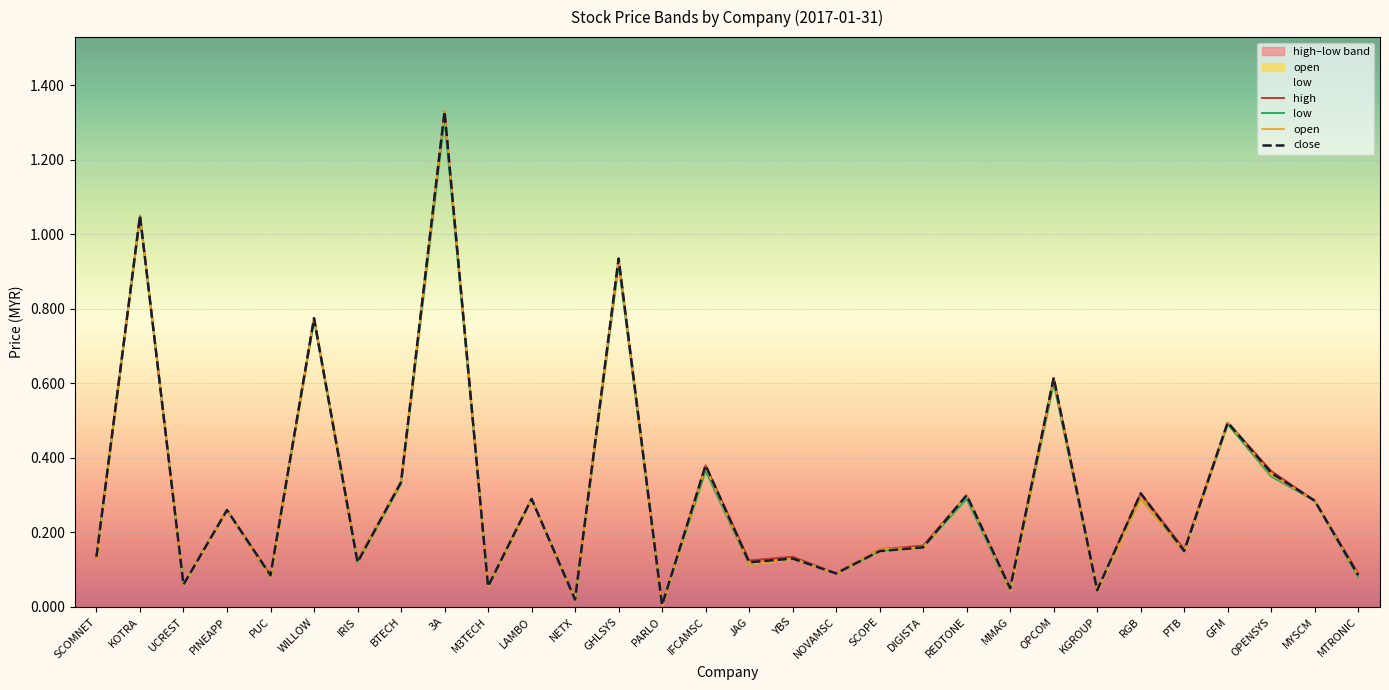

Reading right to left, list all the values displayed in this chart.

open: 0.1	0.3	0.4	0.5	0.1	0.3	0.0	0.6	0.0	0.3	0.2	0.2	0.1	0.1	0.1	0.4	0.0	0.9	0.0	0.3	0.1	1.3	0.3	0.1	0.8	0.1	0.3	0.1	1.1	0.1
high: 0.1	0.3	0.4	0.5	0.2	0.3	0.0	0.6	0.1	0.3	0.2	0.2	0.1	0.1	0.1	0.4	0.0	0.9	0.0	0.3	0.1	1.3	0.3	0.1	0.8	0.1	0.3	0.1	1.1	0.1
low: 0.1	0.3	0.3	0.5	0.1	0.3	0.0	0.6	0.0	0.3	0.2	0.1	0.1	0.1	0.1	0.4	0.0	0.9	0.0	0.3	0.1	1.3	0.3	0.1	0.8	0.1	0.3	0.1	1.1	0.1
close: 0.1	0.3	0.4	0.5	0.1	0.3	0.0	0.6	0.1	0.3	0.2	0.1	0.1	0.1	0.1	0.4	0.0	0.9	0.0	0.3	0.1	1.3	0.3	0.1	0.8	0.1	0.3	0.1	1.1	0.1